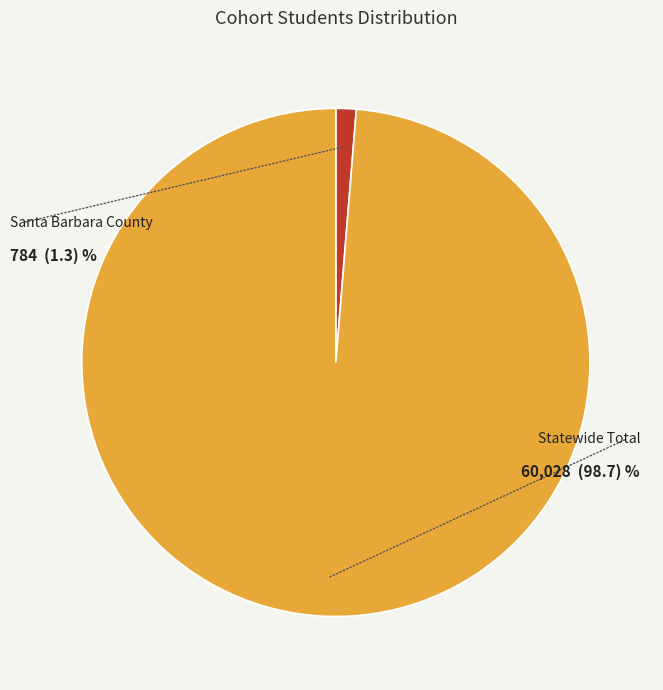

Is it true that Santa Barbara County is 11% of the pie?

False